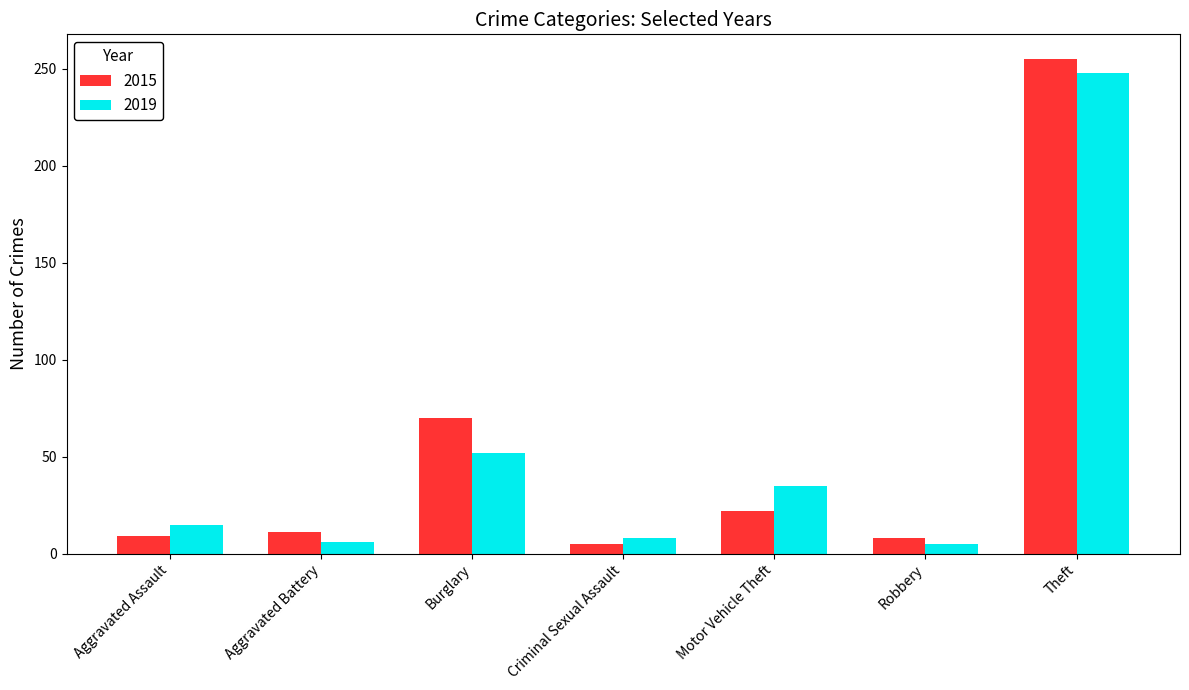

What is the highest value of the 2015 series?

255